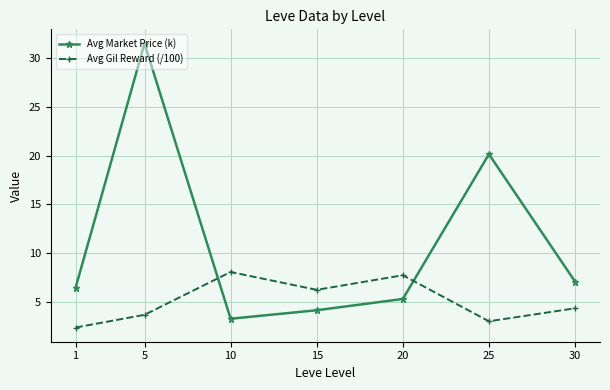

After their last crossing, which series has the higher values: Avg Gil Reward (/100) or Avg Market Price (k)?

Avg Market Price (k)